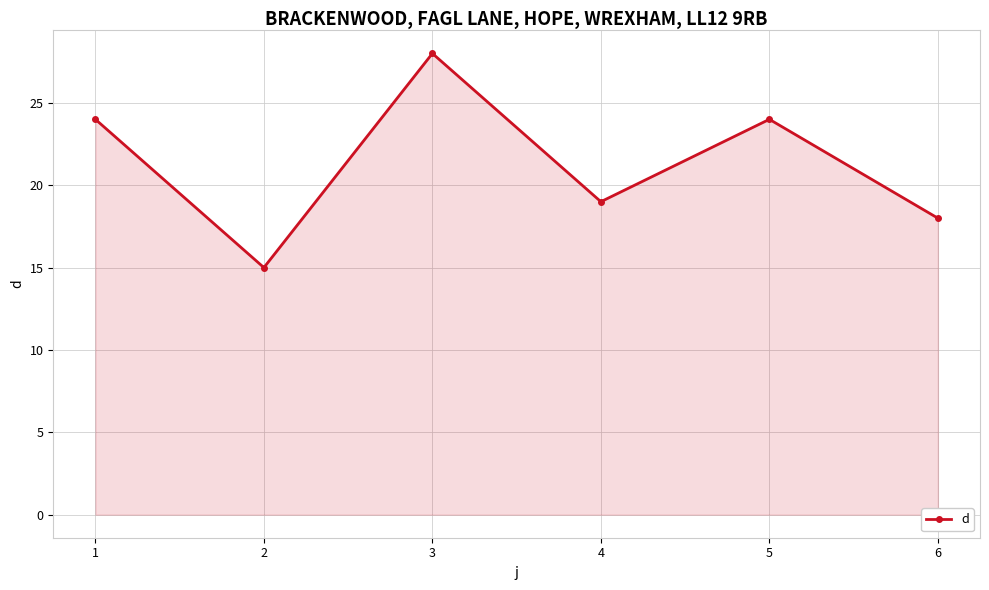

Which has a higher value, 3 or 6?

3